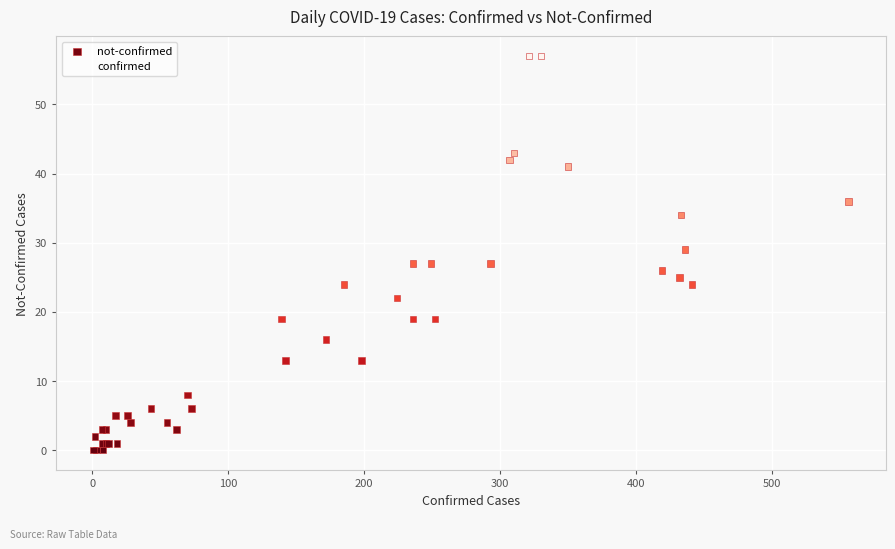

What are all the series names shown in the legend?

not-confirmed, confirmed